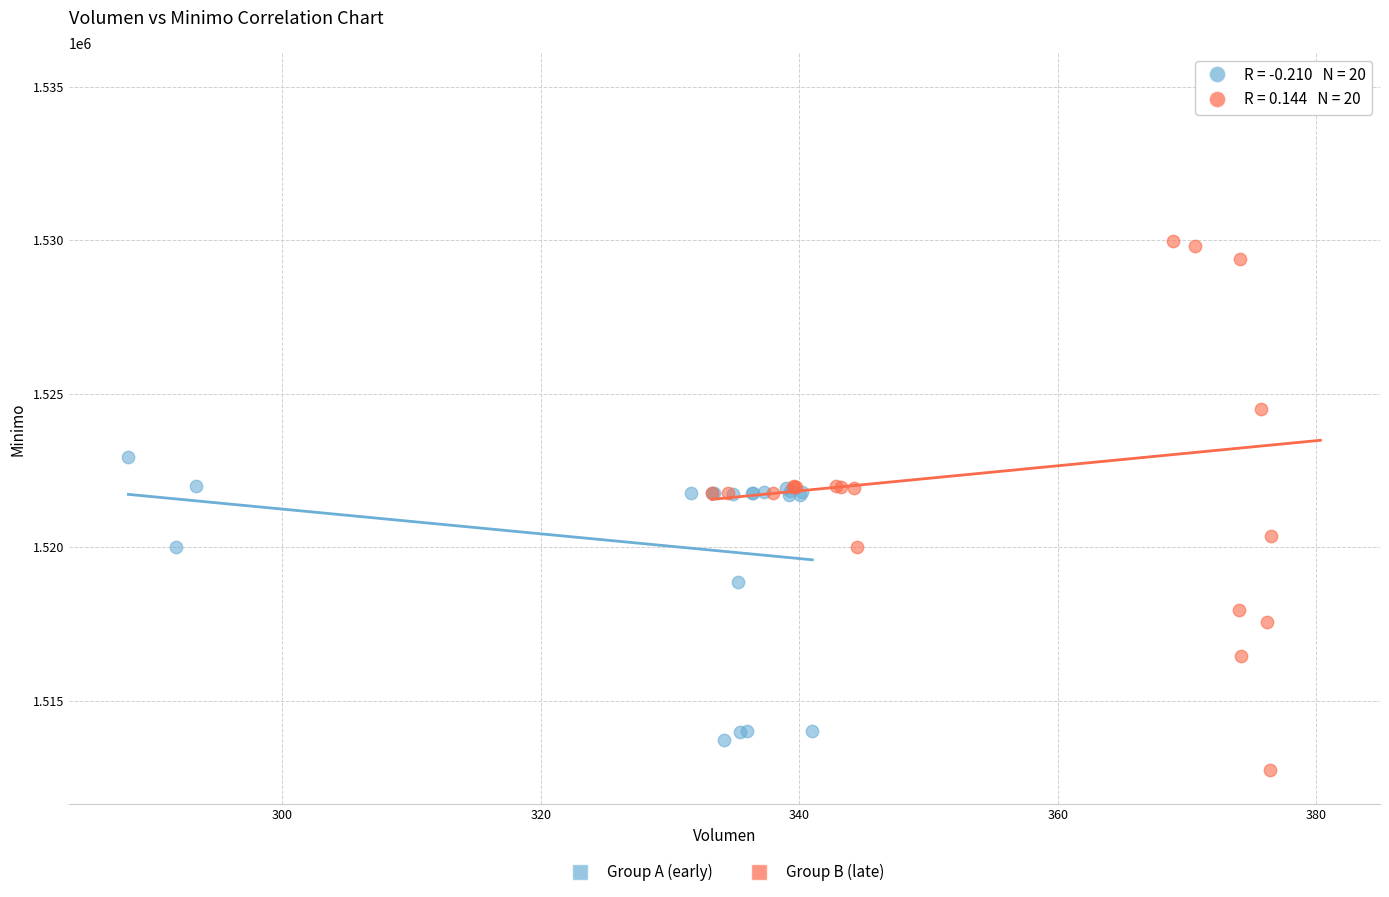

What are all the series names shown in the legend?

Group A (early), Group B (late)